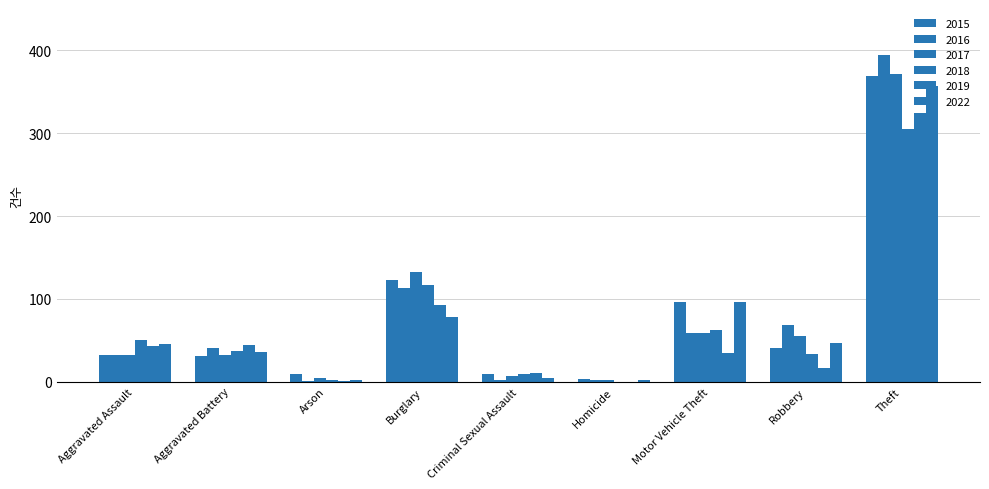

Reading right to left, transcribe all the data shown in this chart.

2015: Theft=369	Robbery=41	Motor Vehicle Theft=96	Homicide=3	Criminal Sexual Assault=9	Burglary=123	Arson=9	Aggravated Battery=31	Aggravated Assault=32
2016: Theft=394	Robbery=69	Motor Vehicle Theft=59	Homicide=2	Criminal Sexual Assault=2	Burglary=113	Arson=1	Aggravated Battery=41	Aggravated Assault=32
2017: Theft=372	Robbery=55	Motor Vehicle Theft=59	Homicide=2	Criminal Sexual Assault=7	Burglary=133	Arson=5	Aggravated Battery=32	Aggravated Assault=32
2018: Theft=305	Robbery=33	Motor Vehicle Theft=63	Homicide=0	Criminal Sexual Assault=9	Burglary=117	Arson=2	Aggravated Battery=37	Aggravated Assault=50
2019: Theft=325	Robbery=17	Motor Vehicle Theft=35	Homicide=0	Criminal Sexual Assault=11	Burglary=92	Arson=1	Aggravated Battery=44	Aggravated Assault=43
2022: Theft=357	Robbery=47	Motor Vehicle Theft=96	Homicide=2	Criminal Sexual Assault=5	Burglary=78	Arson=2	Aggravated Battery=36	Aggravated Assault=46